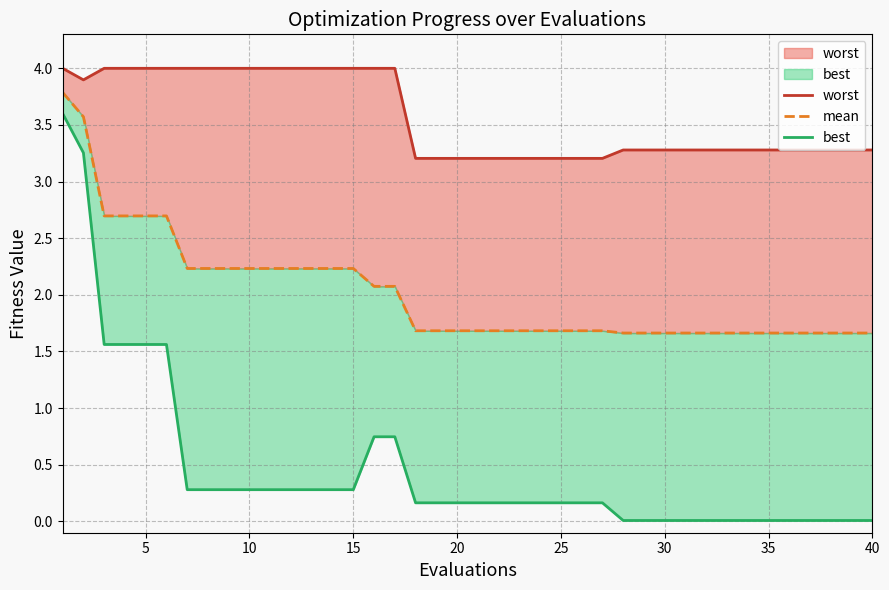

At how many categories does at least one series exceed 2?

40